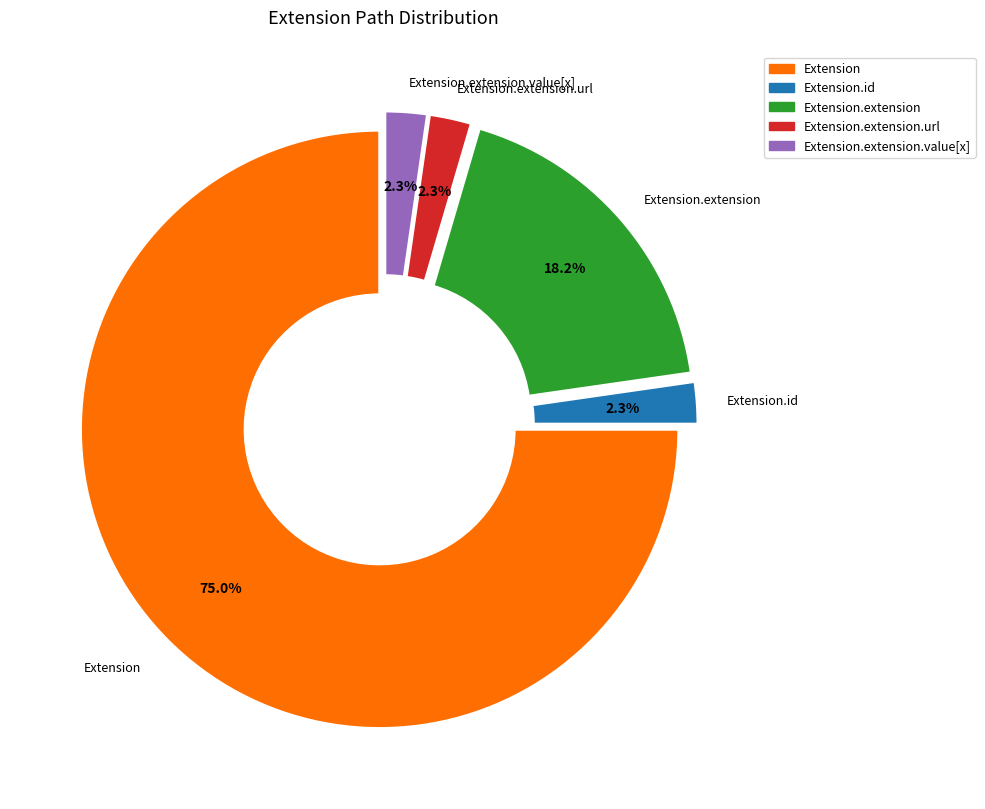

To the nearest percent, what is the difference between the largest and smallest slice percentages?

73%